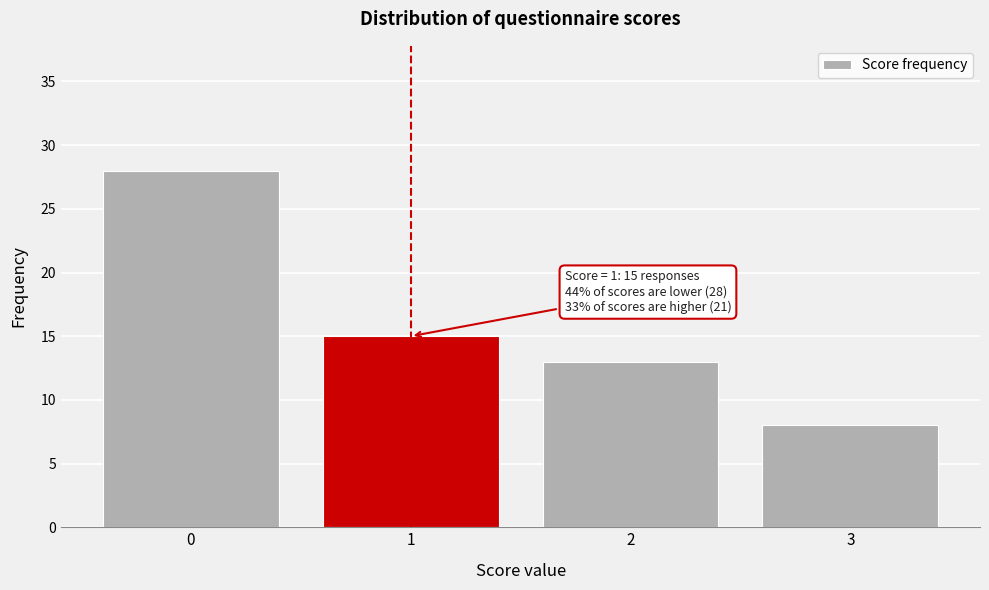

Reading left to right, what are all the values shown in this chart?

0=28	1=15	2=13	3=8